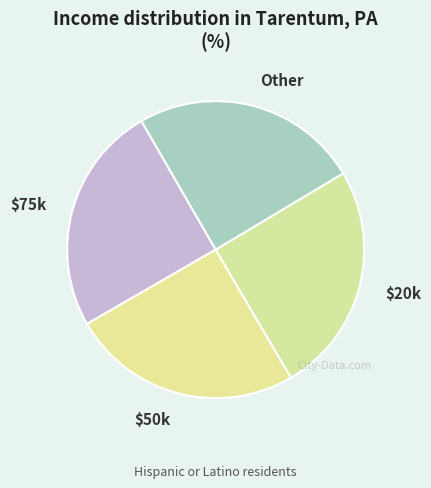

Is it true that $50k is 32% of the pie?

False